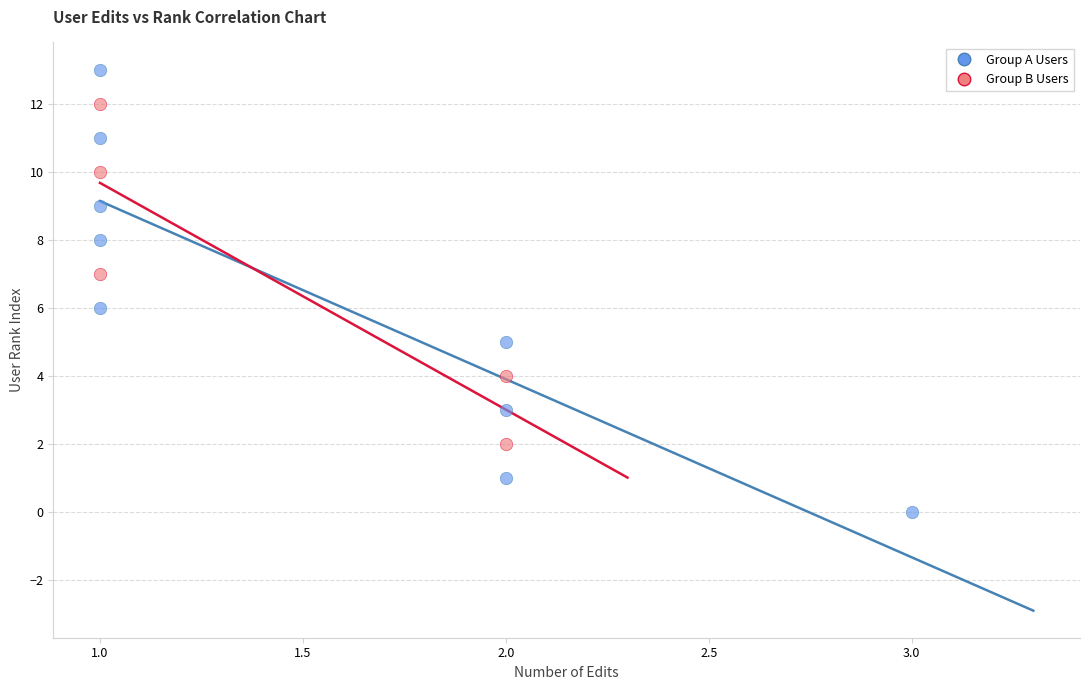

Which series has the largest Y range (max minus min)?

Group A Users